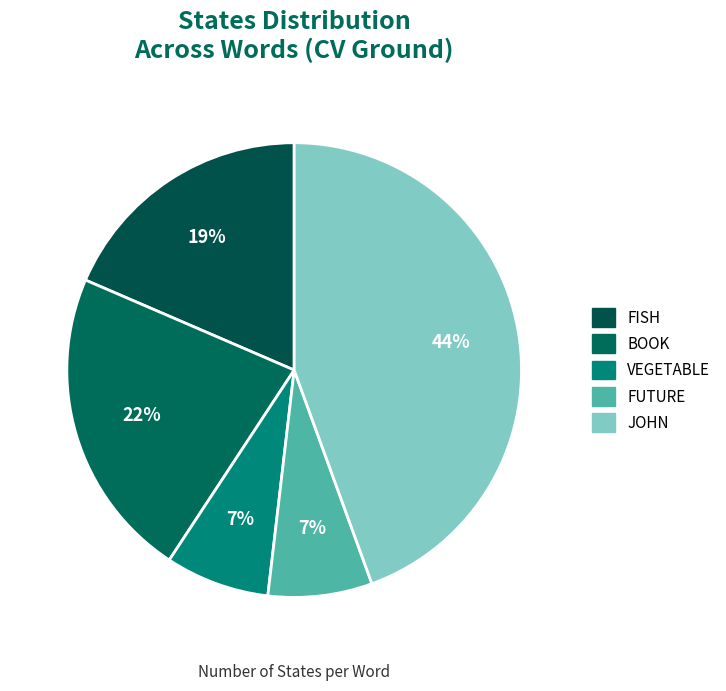

How many slices are in this pie chart?

5